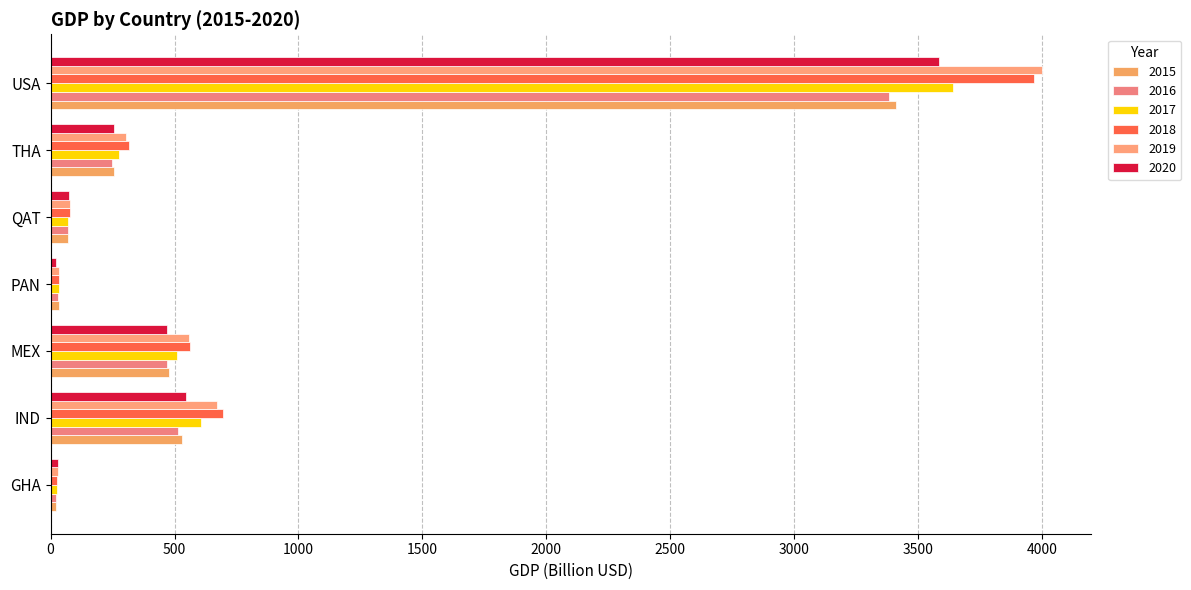

Read the 2019 value at USA.

3999.2